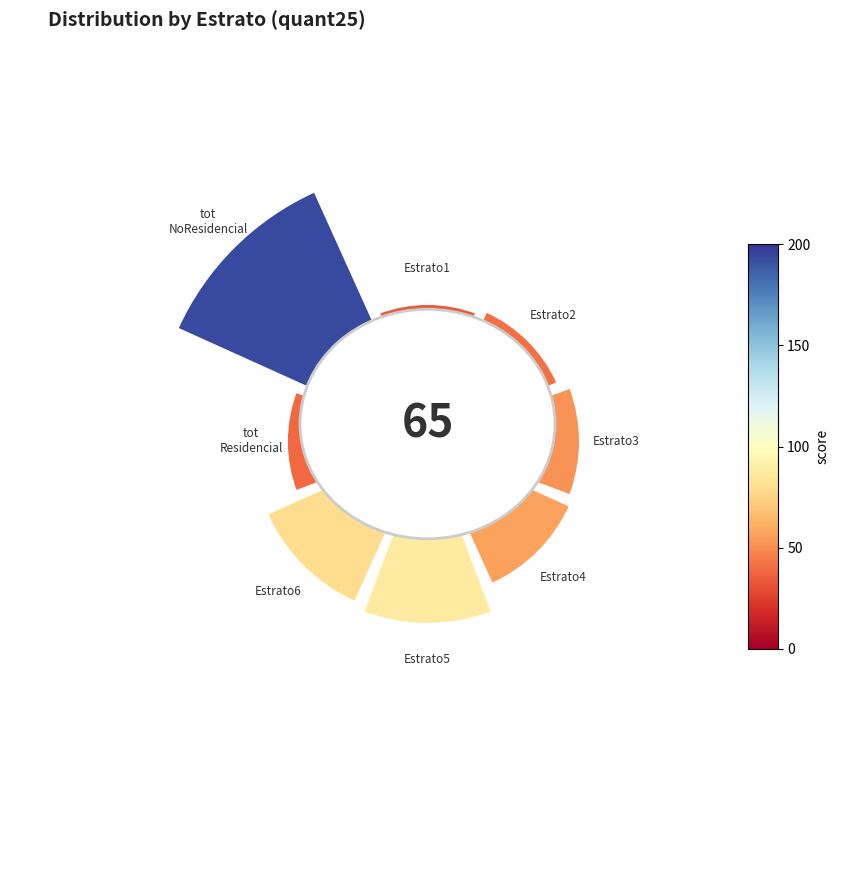

To the nearest percent, what is the average slice percentage?

12%